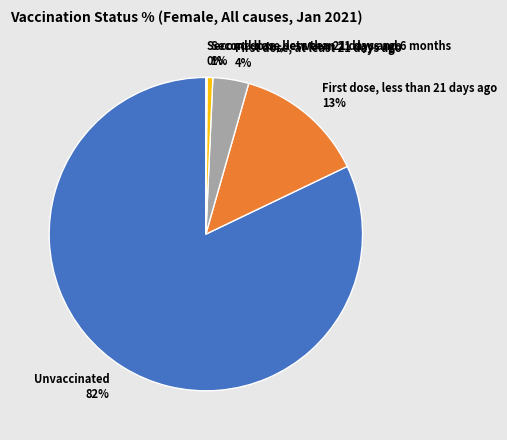

The Unvaccinated slice represents 89% of the pie. True or false?

False